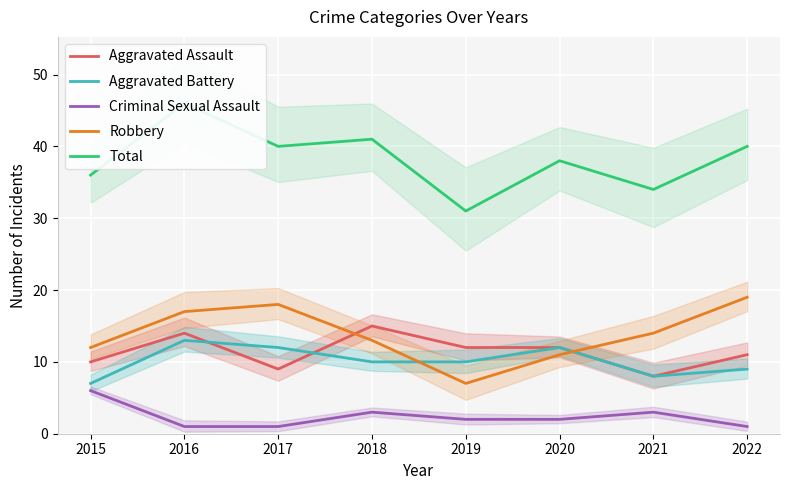

What is the difference between the Total values at 2016 and 2022?

6